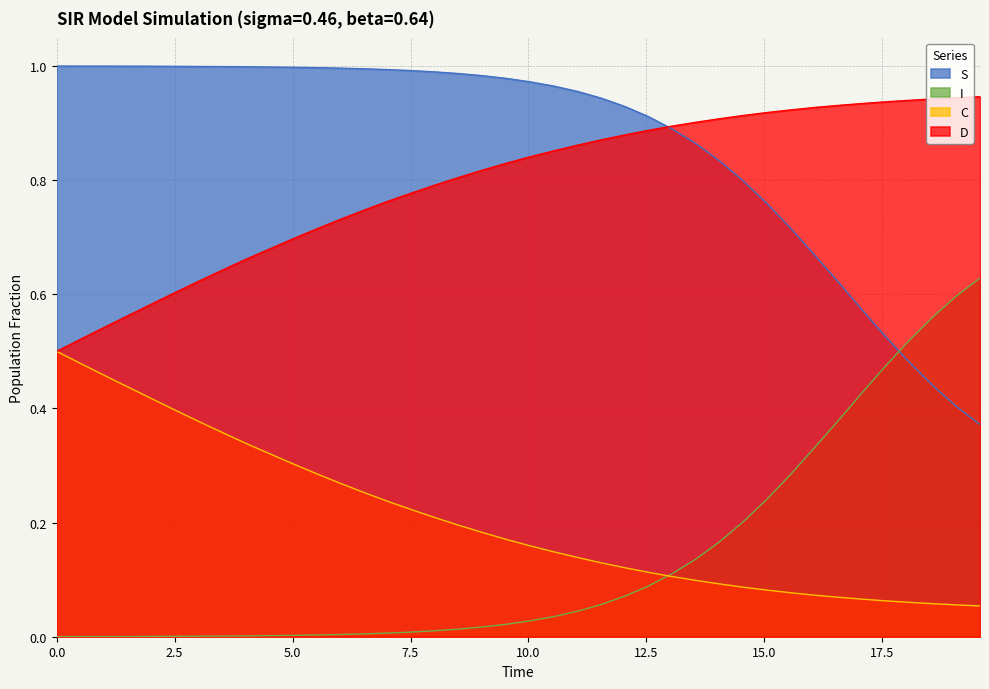

List the series in order of their peak value, highest first.

S, D, I, C